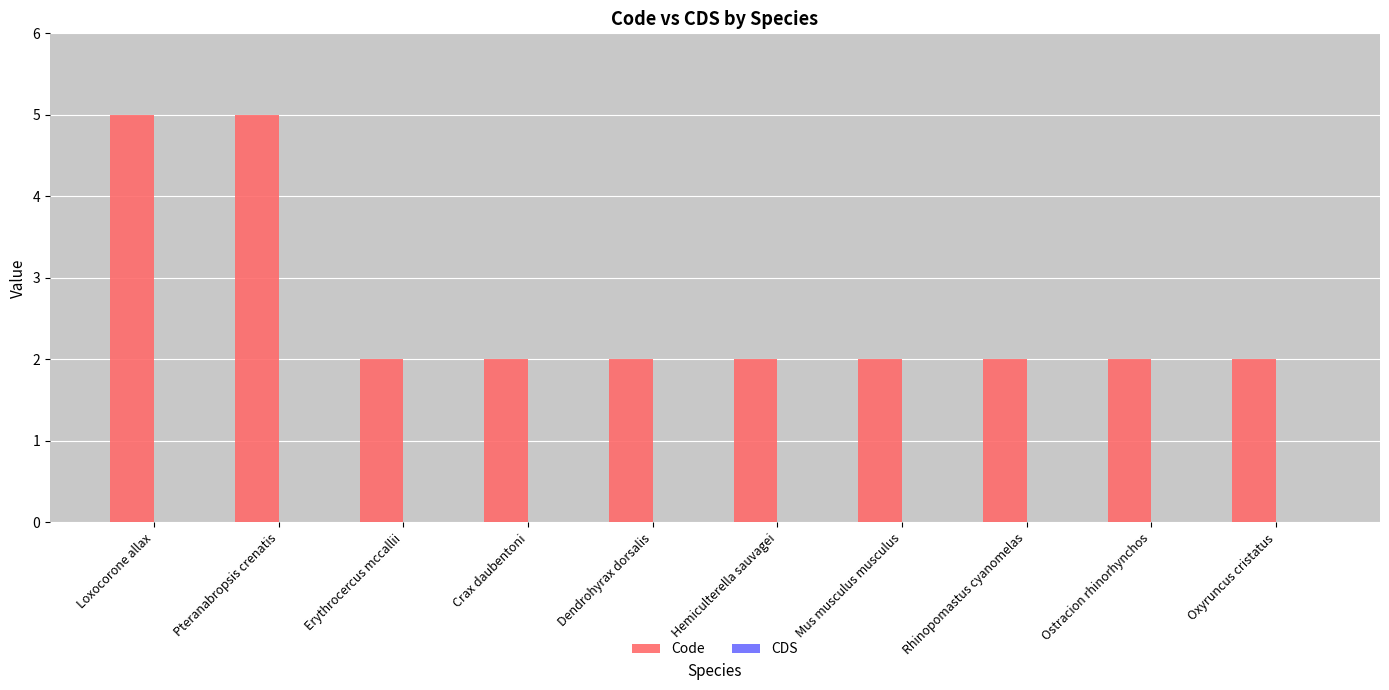

Is it true that the value at Rhinopomastus cyanomelas is 2?

True